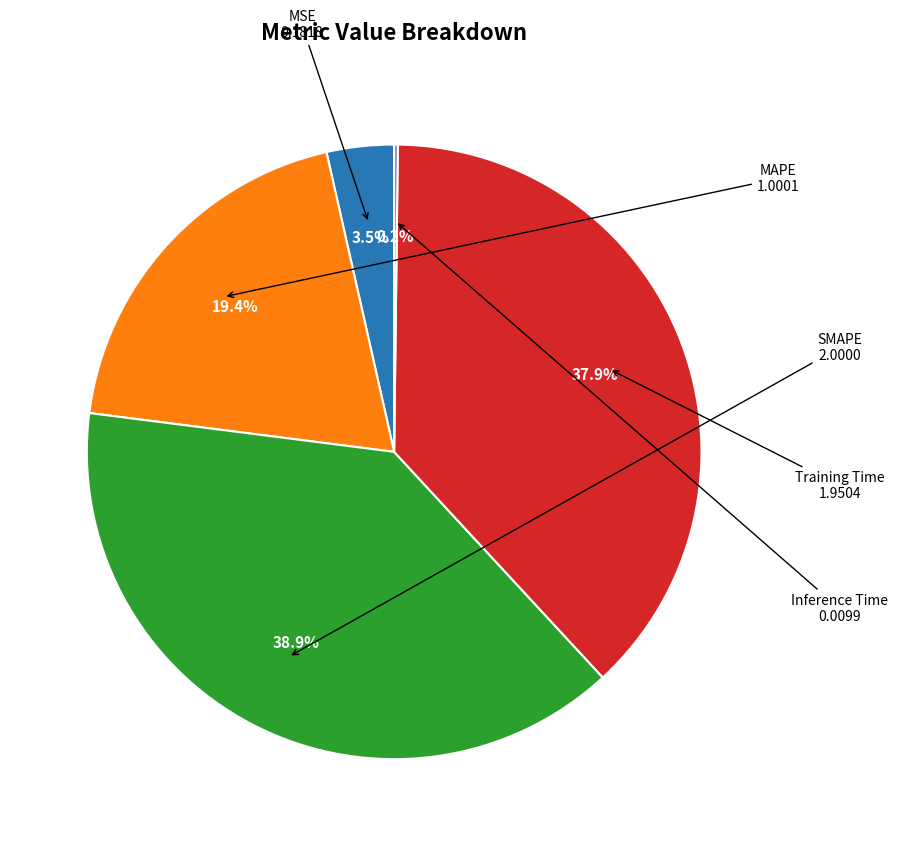

Which slice is the largest?

SMAPE